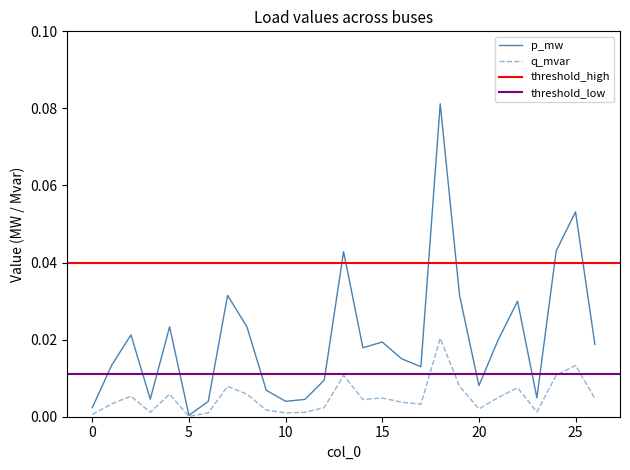

The value of q_mvar at 5 is 0.0. True or false?

True